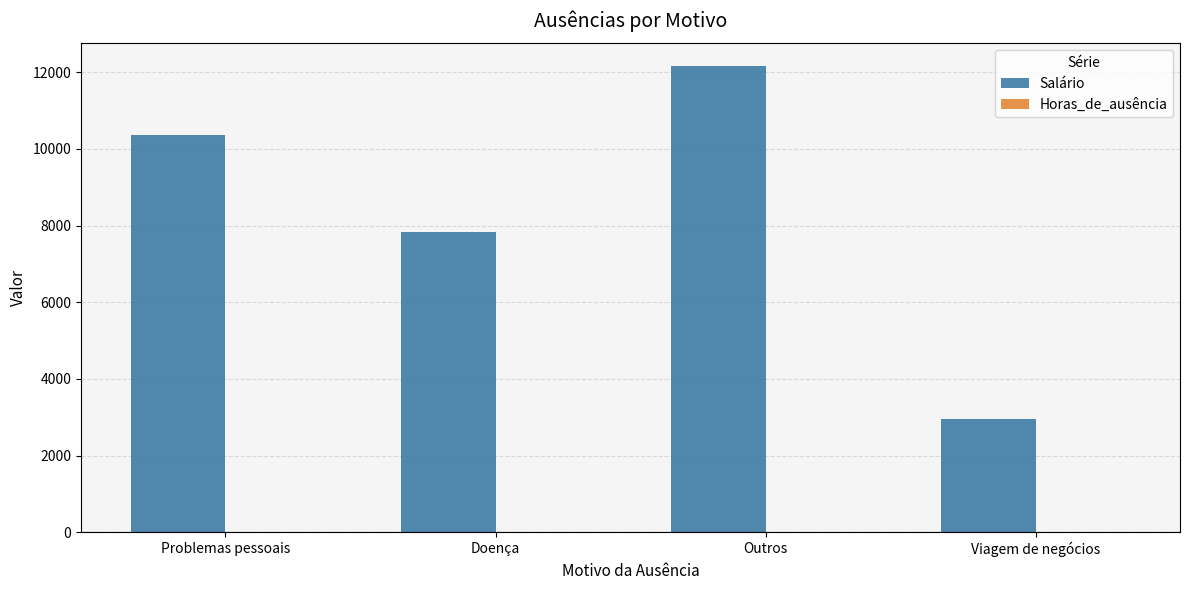

The value of Salário at Doença is 7826.0. True or false?

True